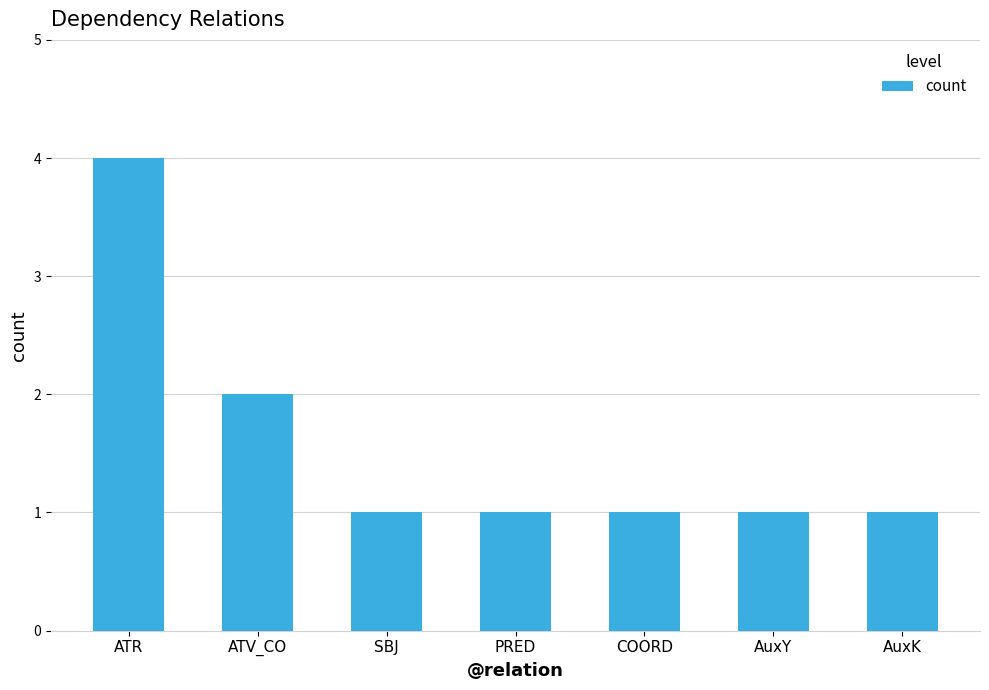

What is the difference between the second highest and minimum values?

1